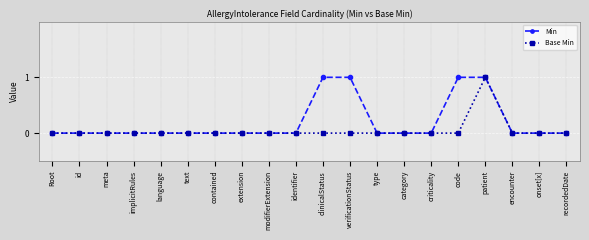

List the series in order of their overall mean, highest first.

Min, Base Min